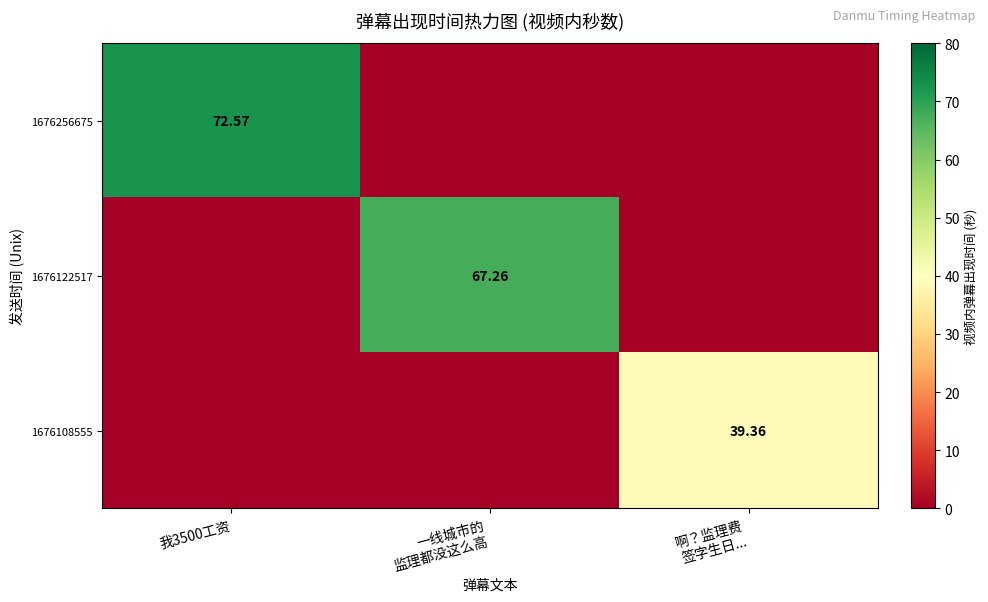

What is the spread (max minus min) of values at 啊？监理费
签字生日...?

39.4